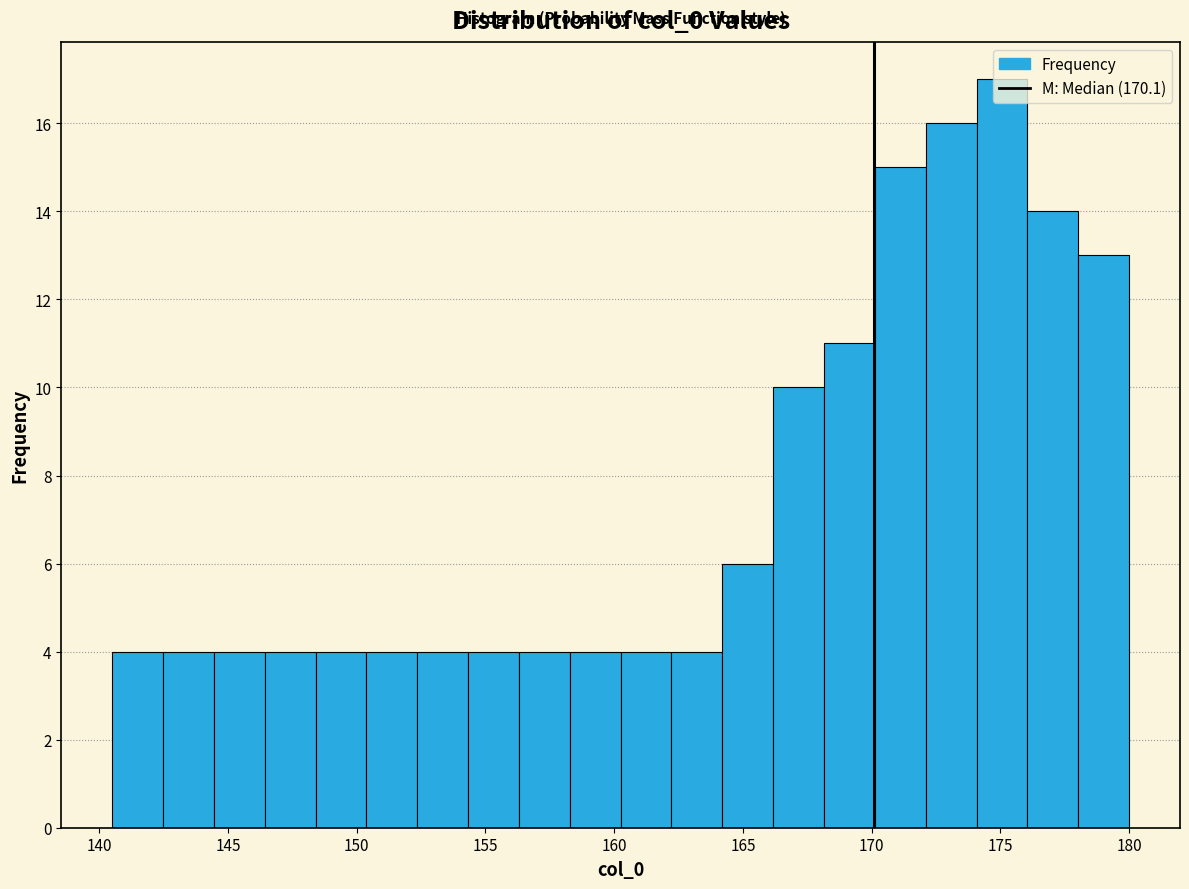

Around what value on the x-axis is the tallest bar? Give the approximate position of its centre, as read against the axis.

175.0